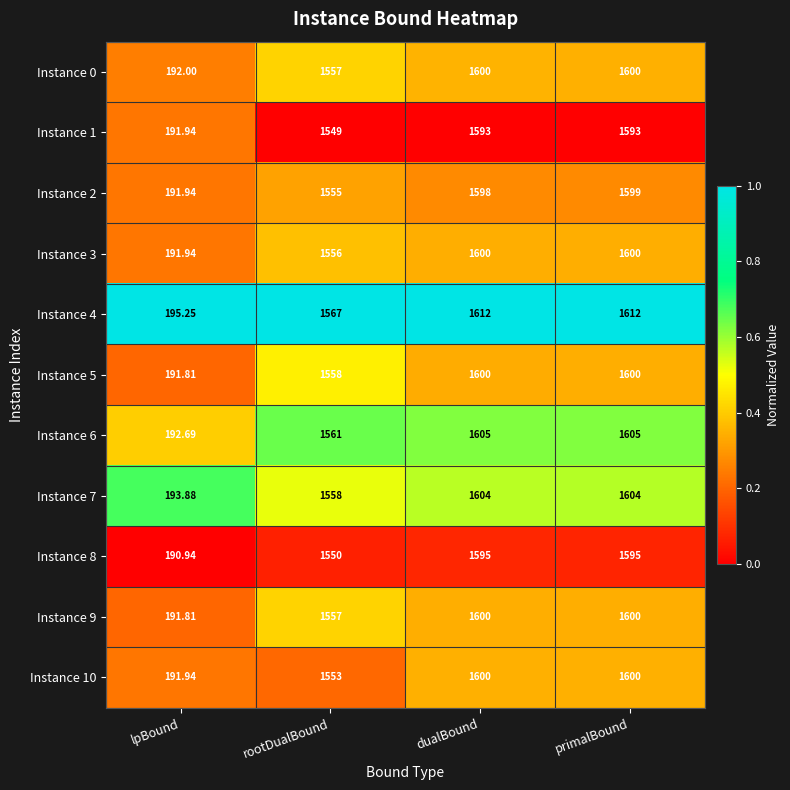

Is the value of Instance 7 at primalBound greater than the value of Instance 10 at primalBound?

Yes